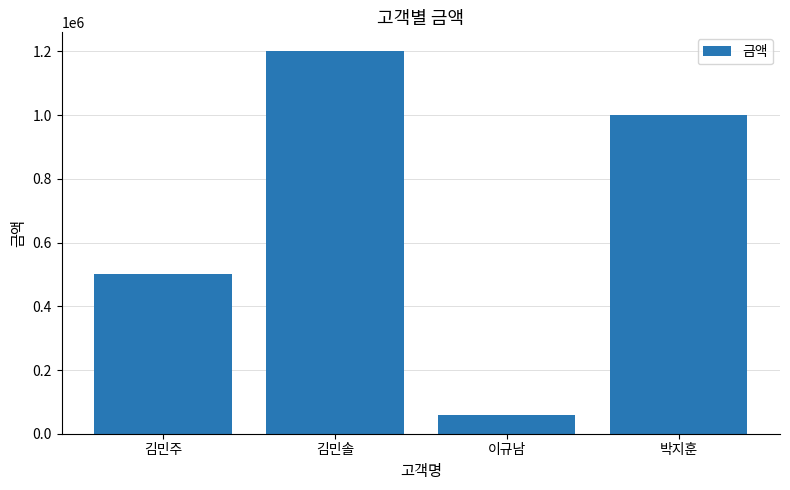

How many data points are less than 1000000?

2